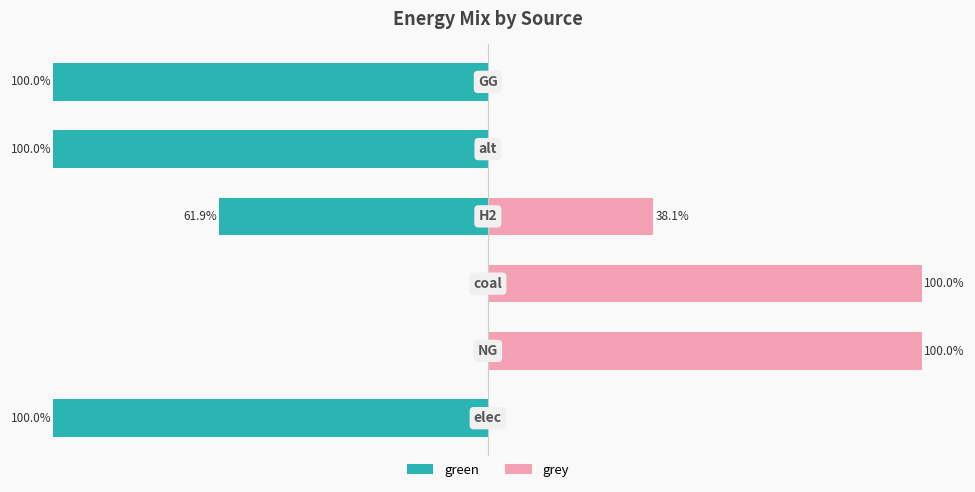

Reading left to right, extract all data points from this chart.

green: 0=-100.0	1=0.0	2=0.0	3=-61.9	4=-100.0	5=-100.0
grey: 0=0.0	1=100.0	2=100.0	3=38.1	4=0.0	5=0.0